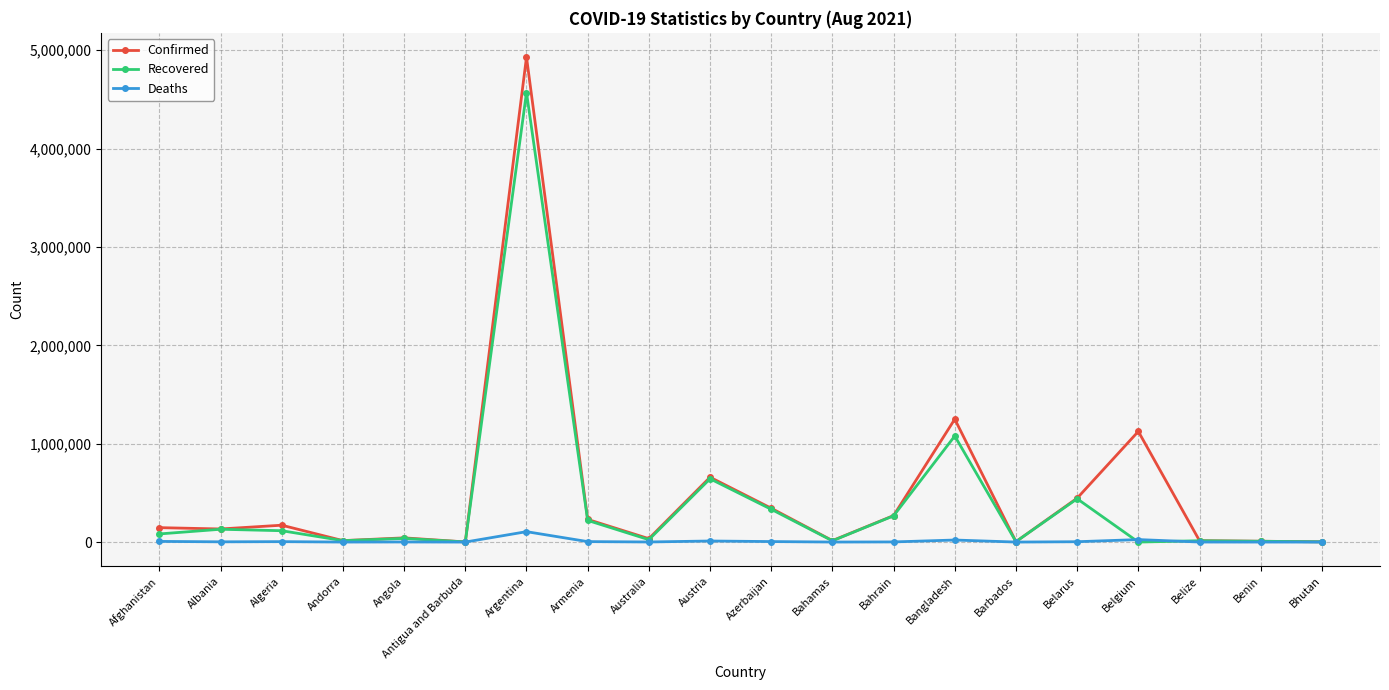

Does the chart have visible grid lines?

Yes